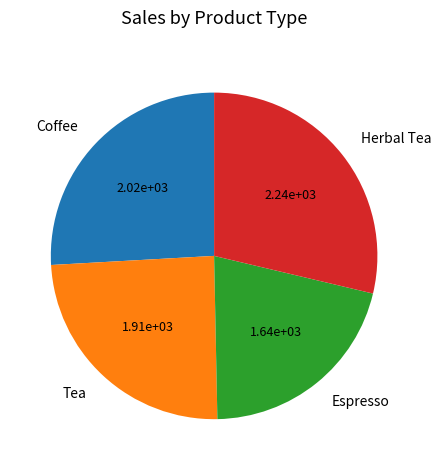

Does Tea account for over 50% of the chart?

No